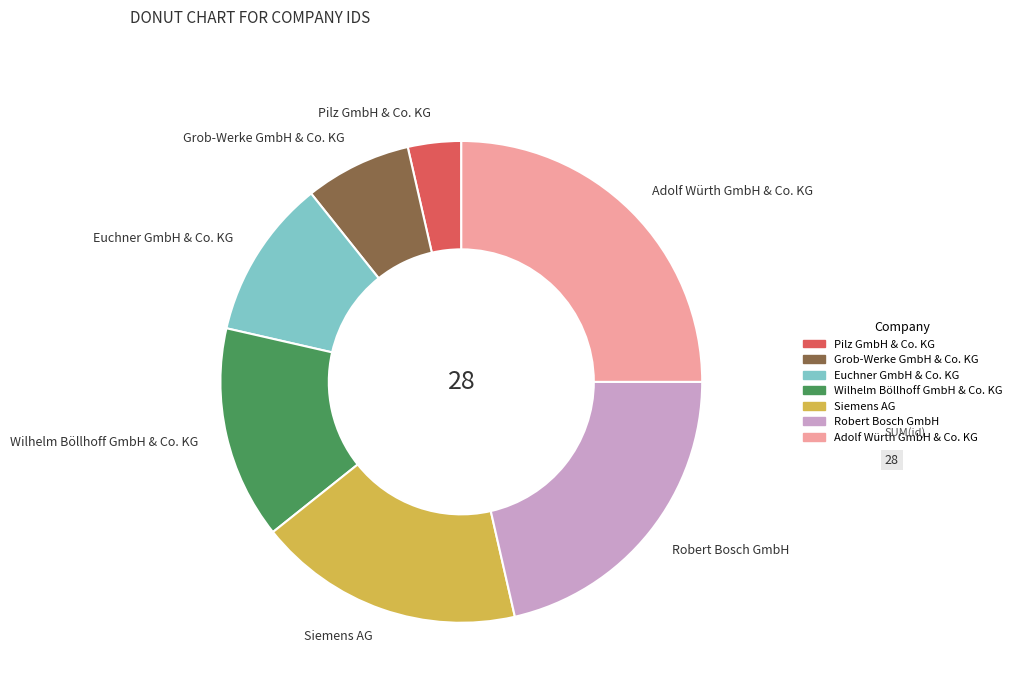

What is the ratio of the value at Grob-Werke GmbH & Co. KG to the value at Euchner GmbH & Co. KG?

0.7